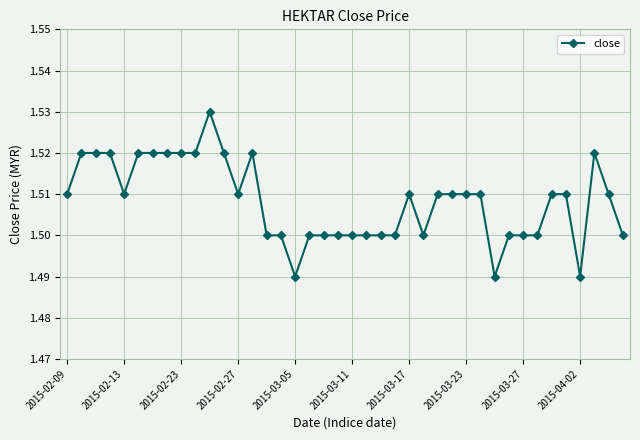

Count the values in the range 1 to 2.

40